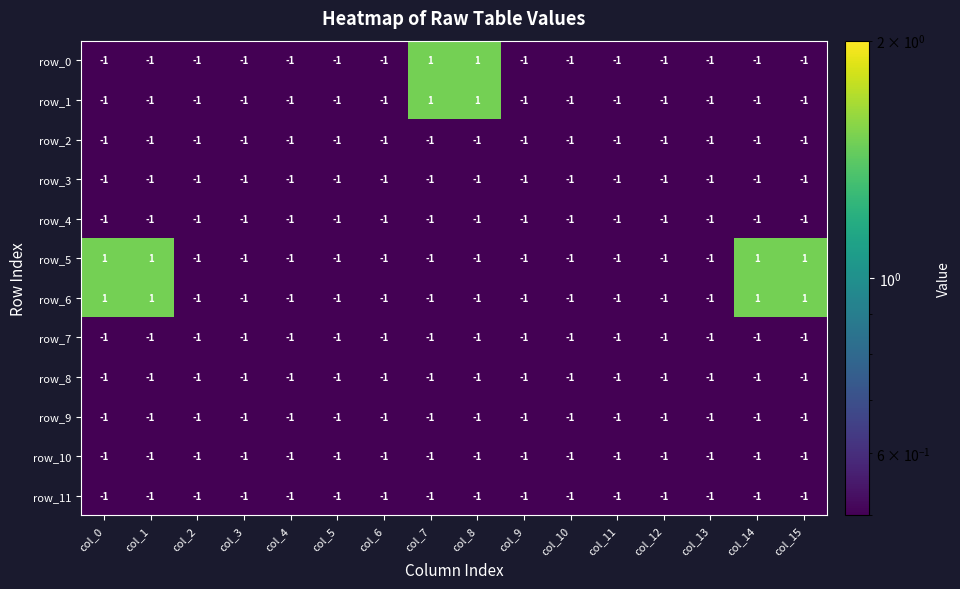

Where is row_9 nearest to the value -1?

col_0